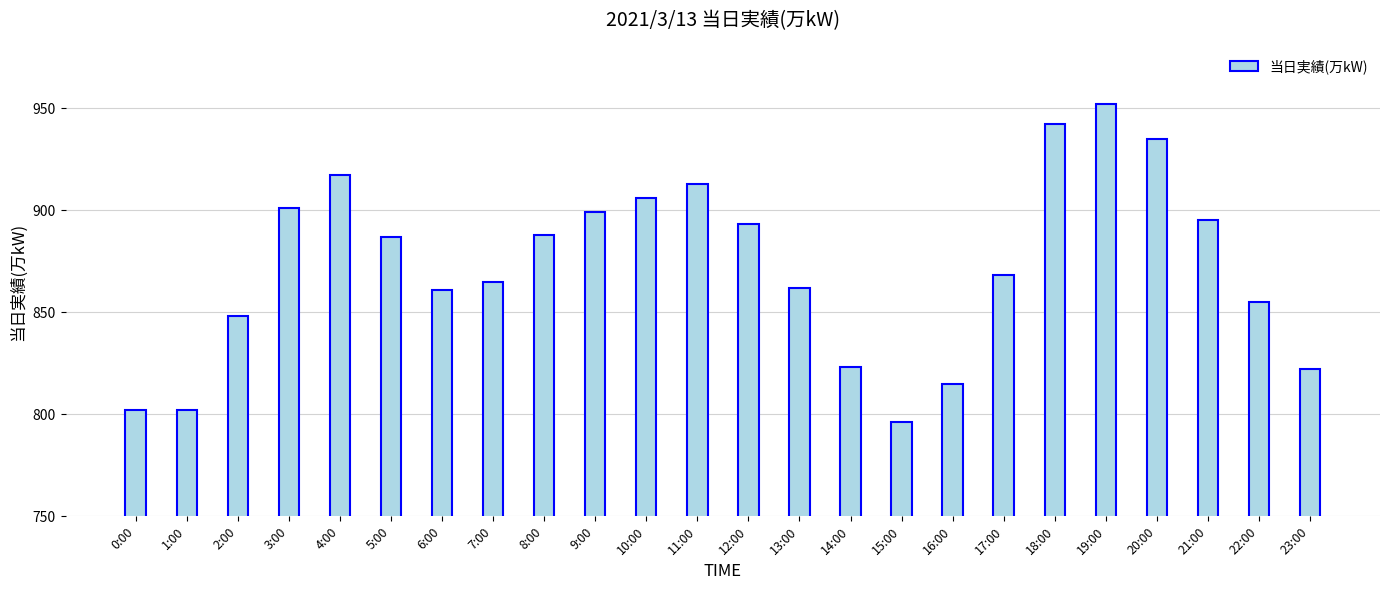

What is the sum of all values?

20947